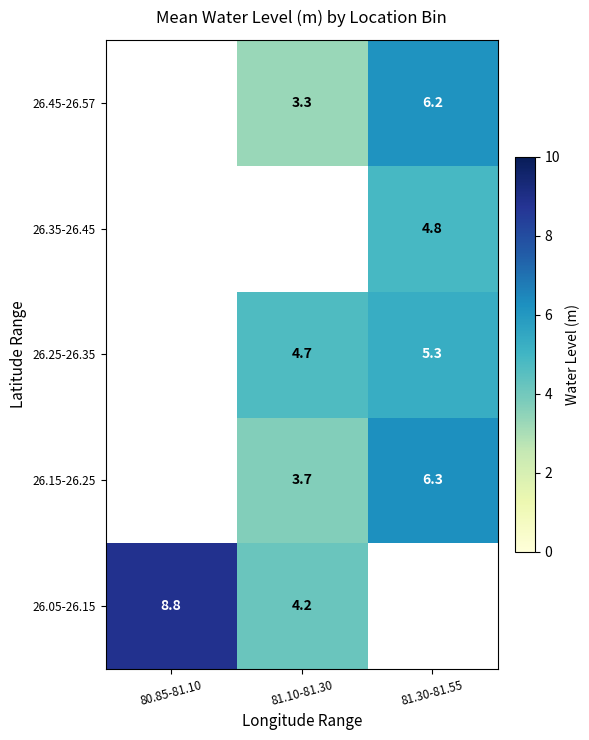

At how many categories does at least one series exceed 8?

1